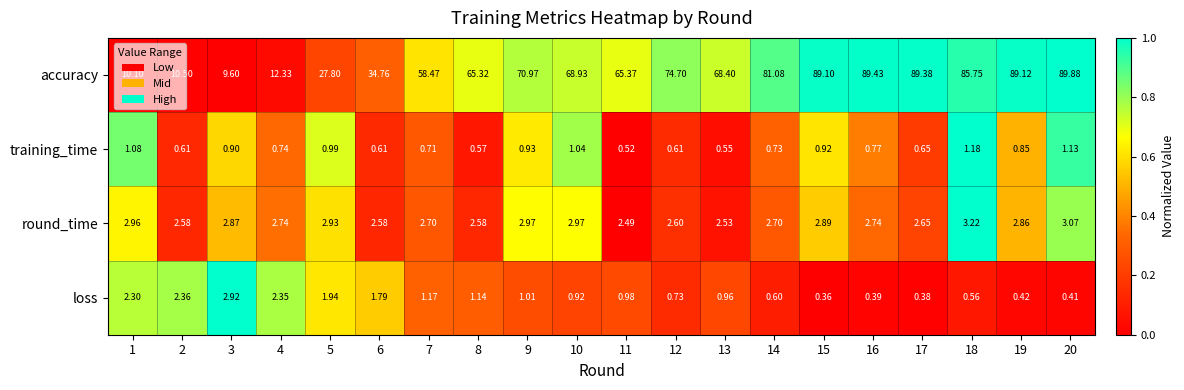

At how many categories does at least one series exceed 0?

20